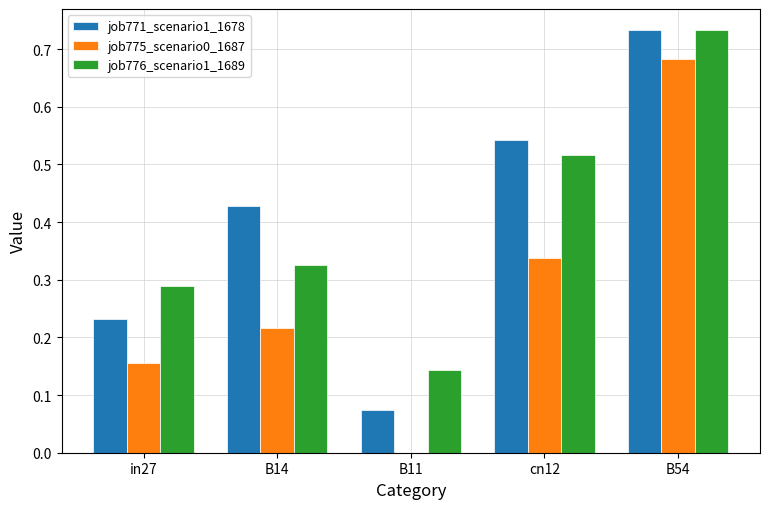

What is the total value across all series at B14?

1.0